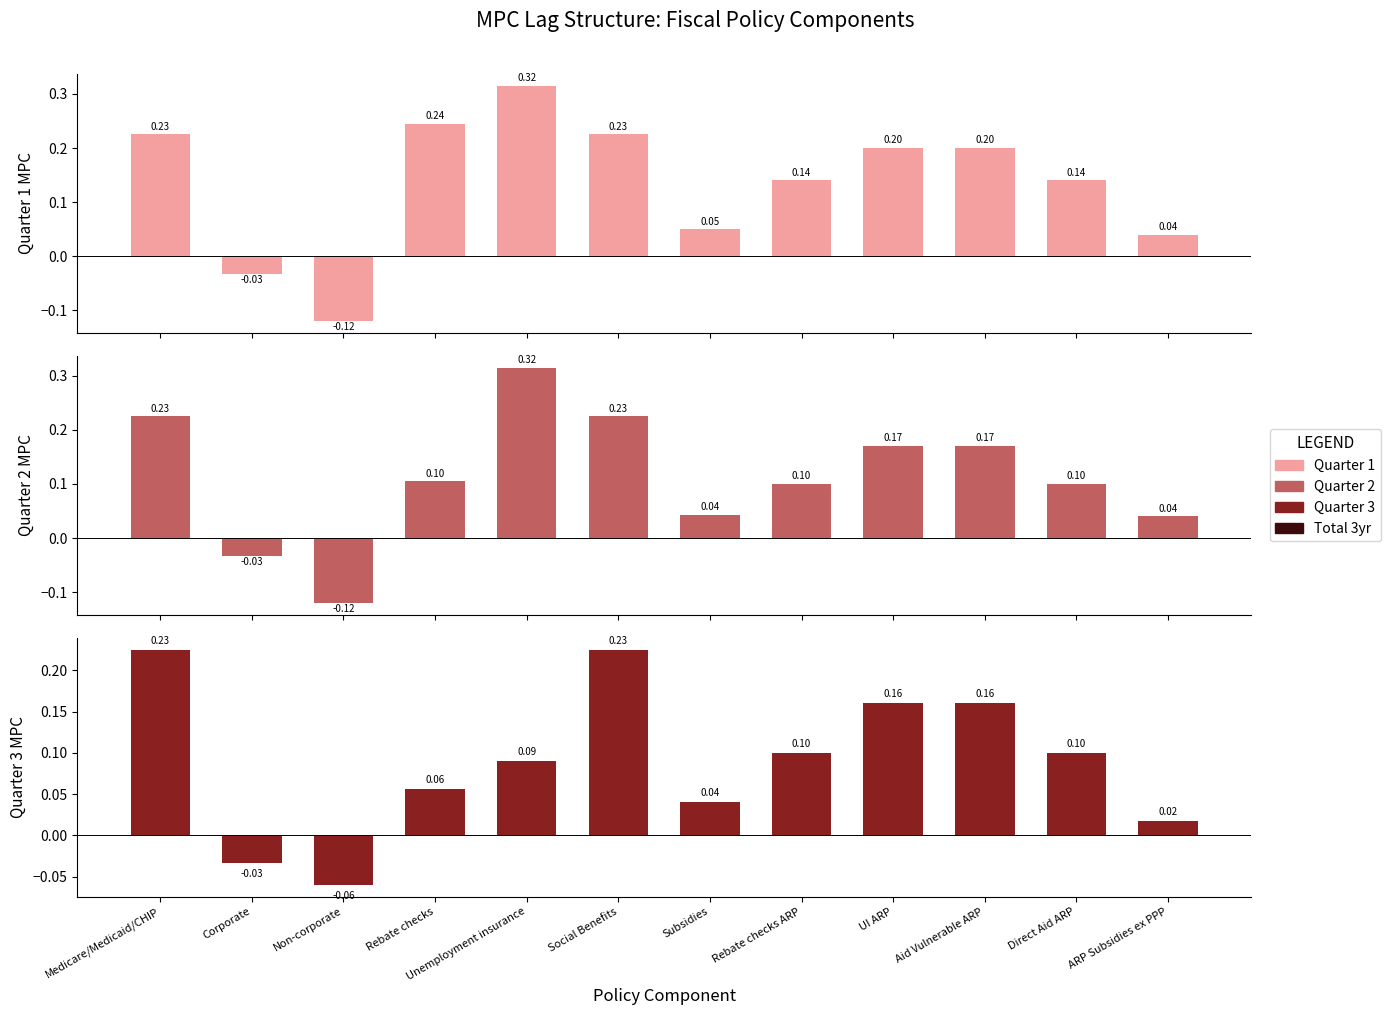

Rank the series by their maximum value, from lowest to highest.

Quarter 3, Quarter 1, Quarter 2